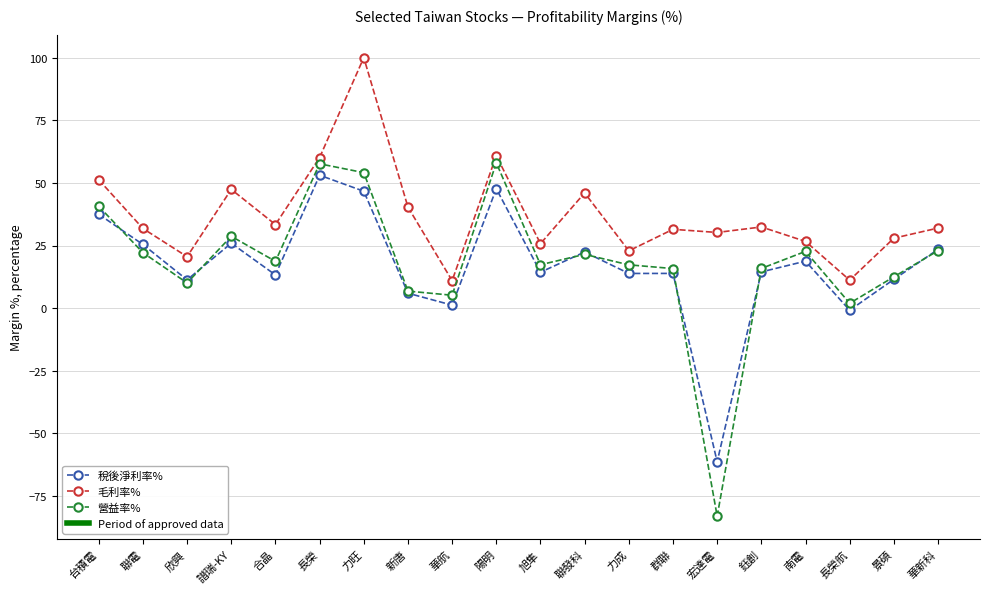

Which series has the largest range (max minus min)?

營益率%